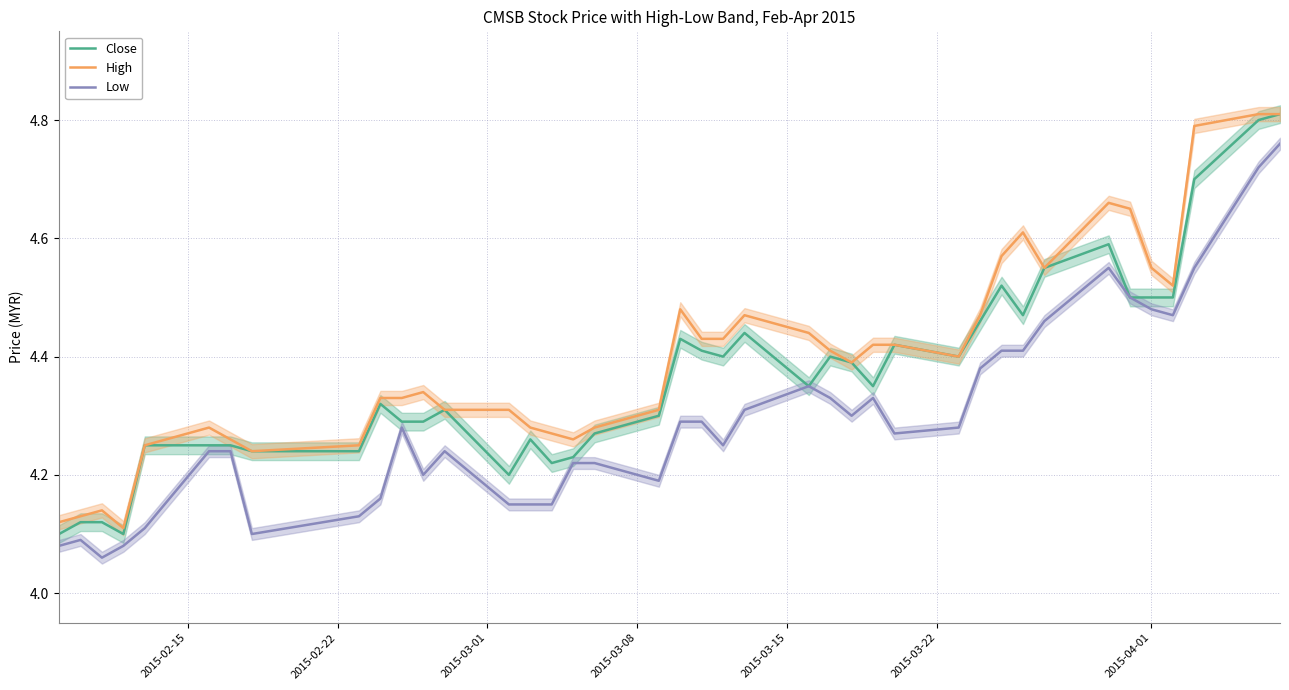

Is the value of High at 38 greater than the value of Close at 32?

Yes